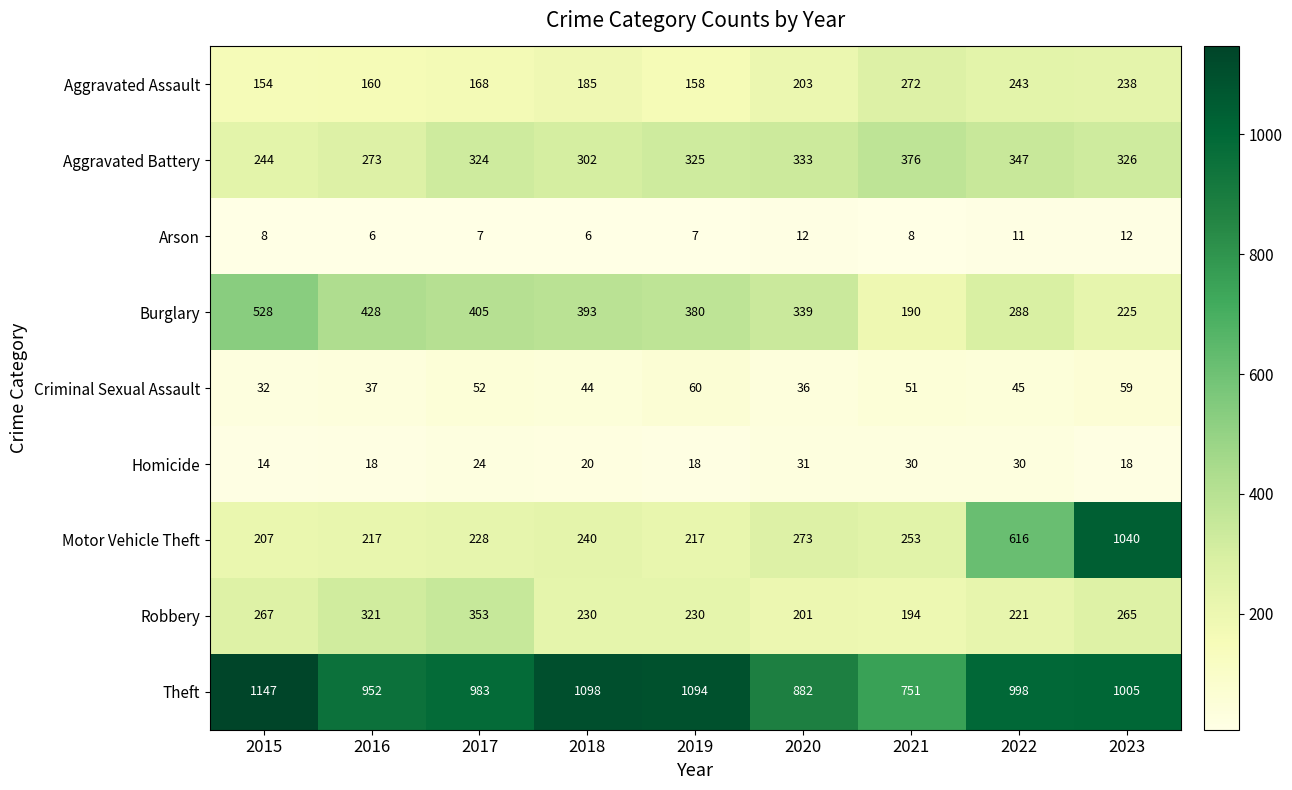

How many data points in Robbery are less than 230?

3